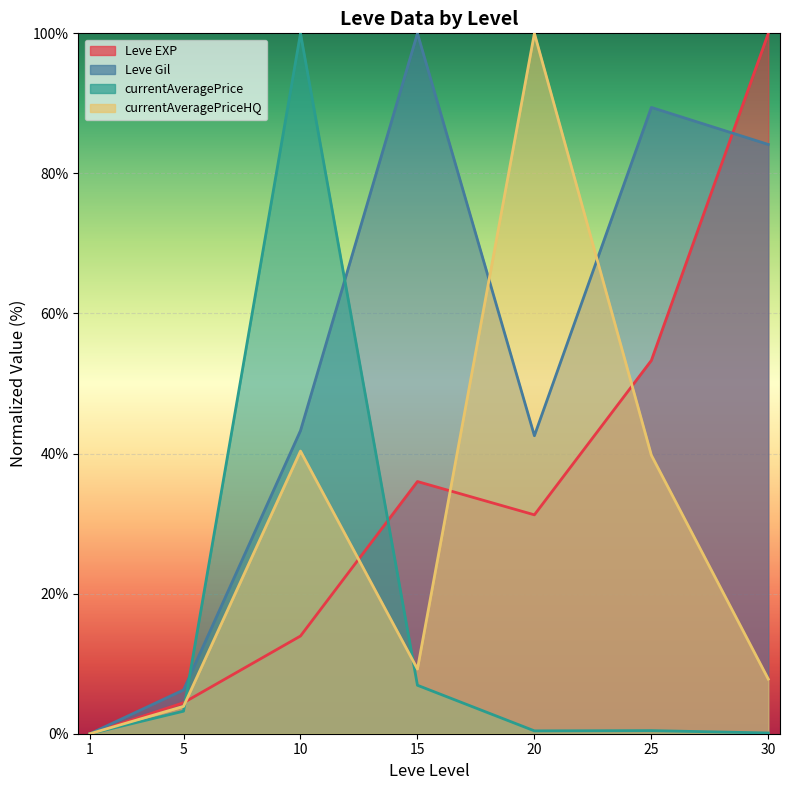

True or false: Leve EXP and Leve Gil intersect in this chart.

True